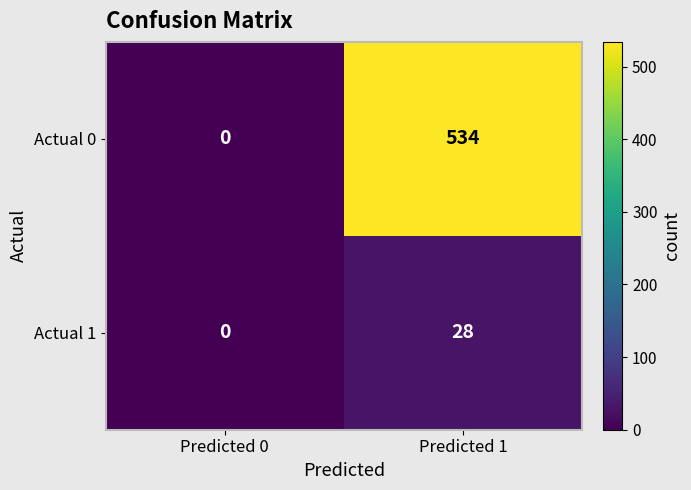

At Predicted 1, list the series in order from largest to smallest.

Actual 0, Actual 1